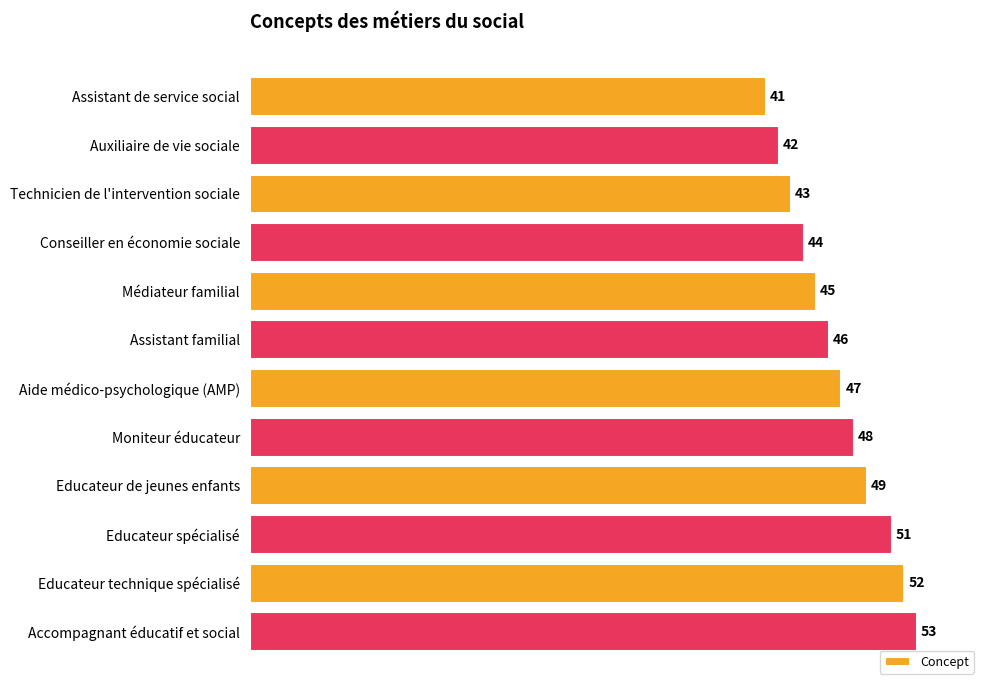

What is the difference between the maximum and minimum values?

12